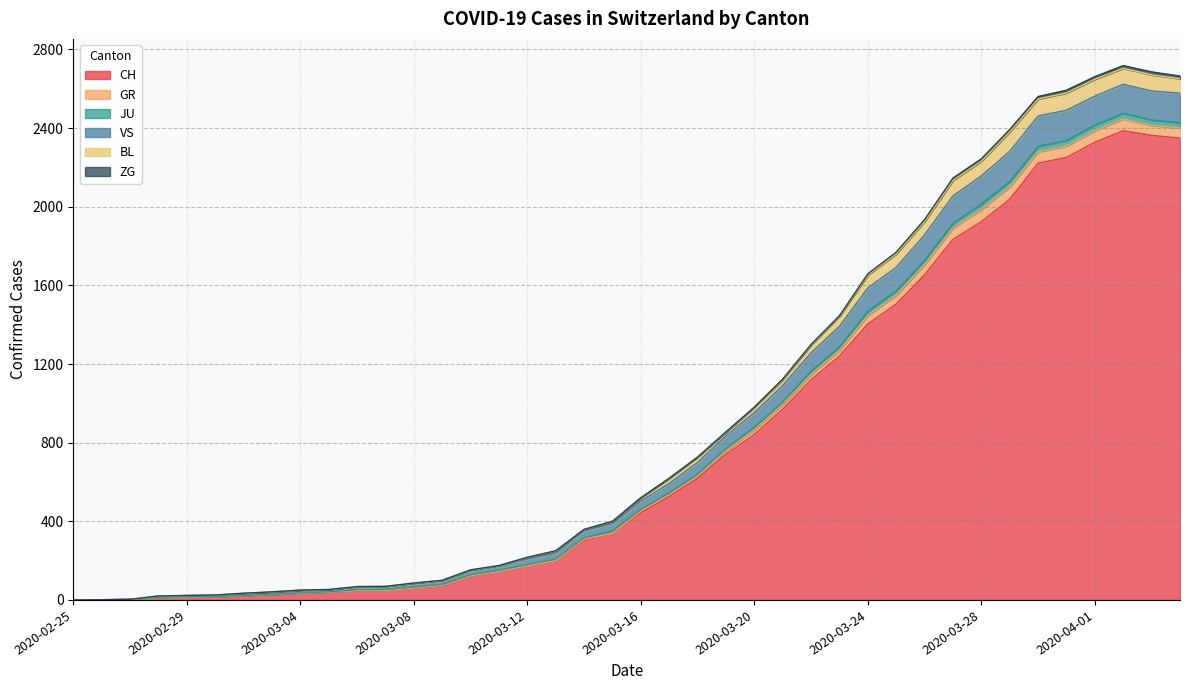

True or false: JU and VS cross at least once.

False